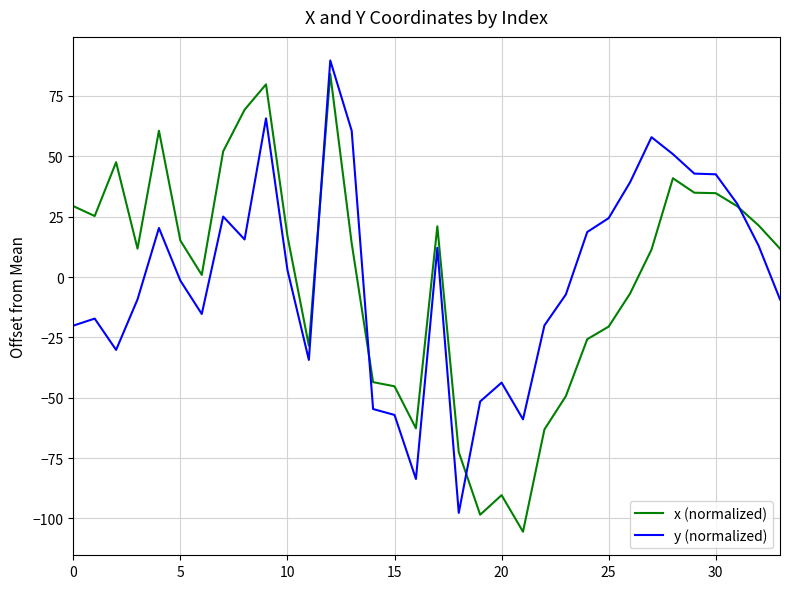

True or false: x (normalized) and y (normalized) intersect in this chart.

True